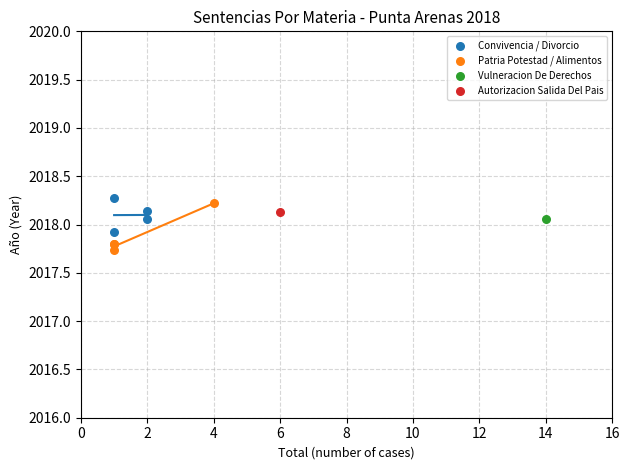

Which series contains the lowest Y value?

Patria Potestad / Alimentos